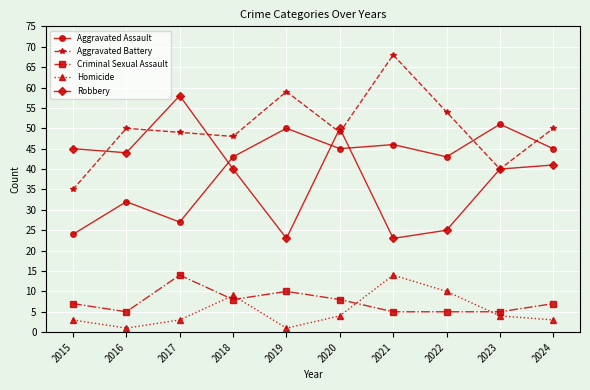

True or false: Aggravated Assault and Robbery intersect in this chart.

True